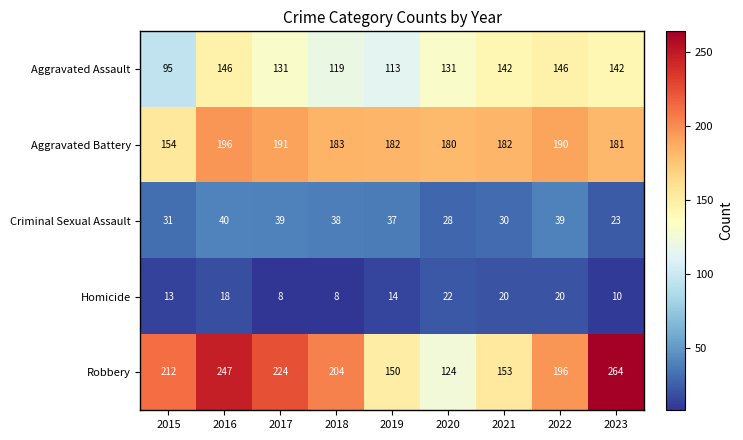

How many distinct data groups are displayed?

5